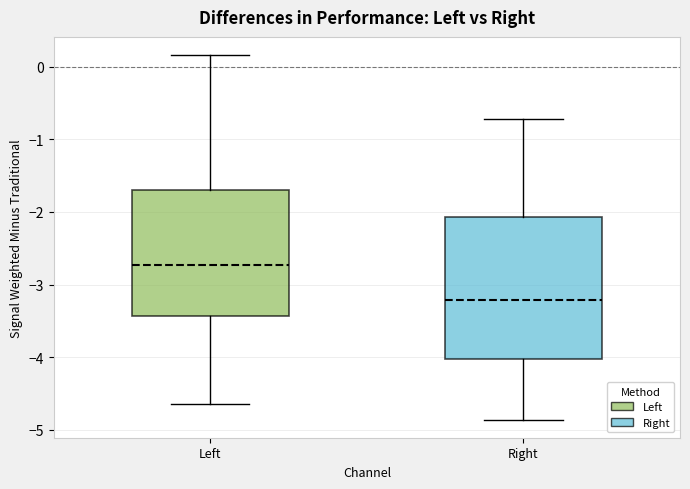

Where does the median line of the box for Right sit on the y-axis? The values are not printed on the chart, so give them approximately, as read against the axis.

-3.2